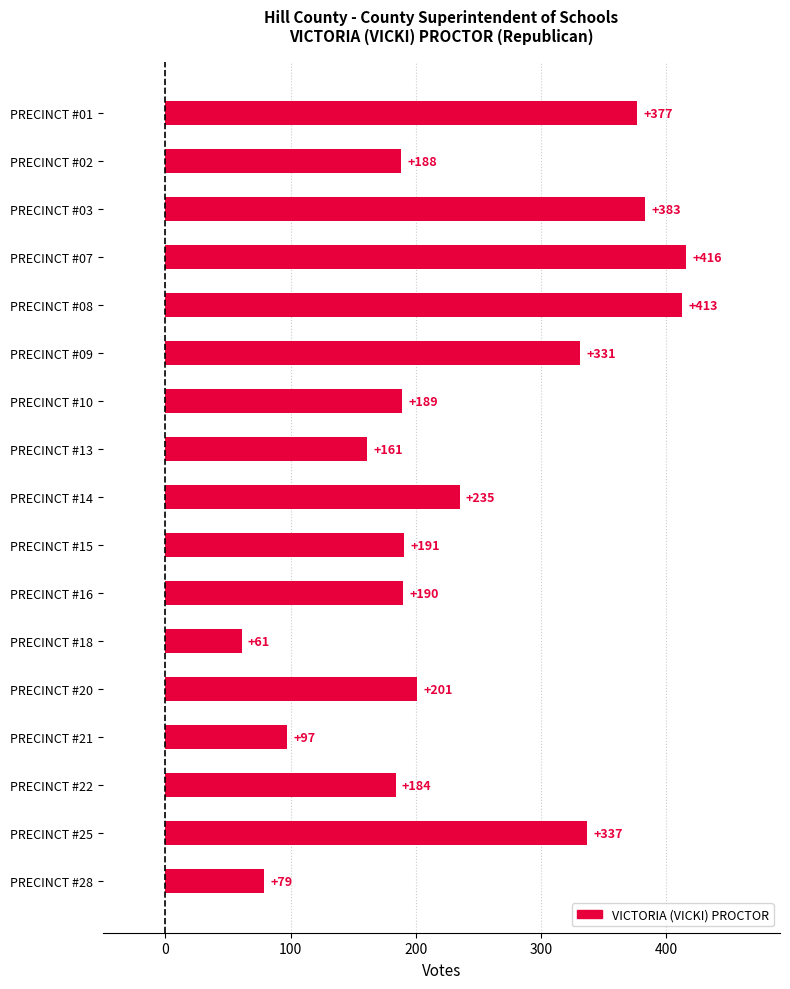

Which label corresponds to the smallest value in the chart?

PRECINCT #18